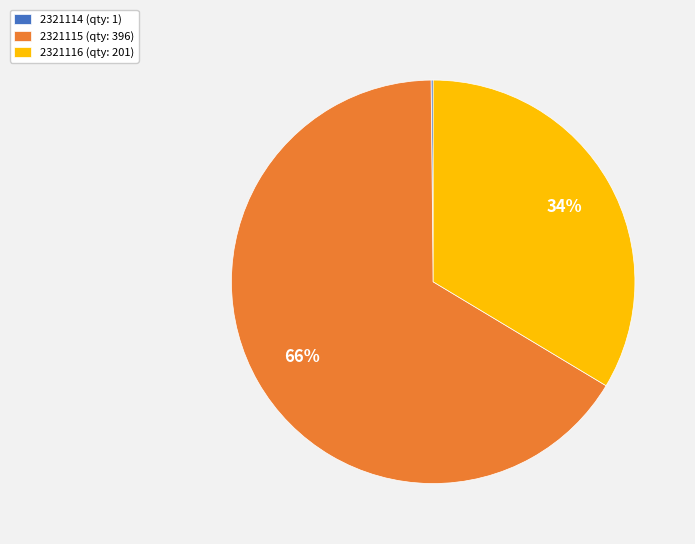

To the nearest percent, what is the average slice percentage?

33%